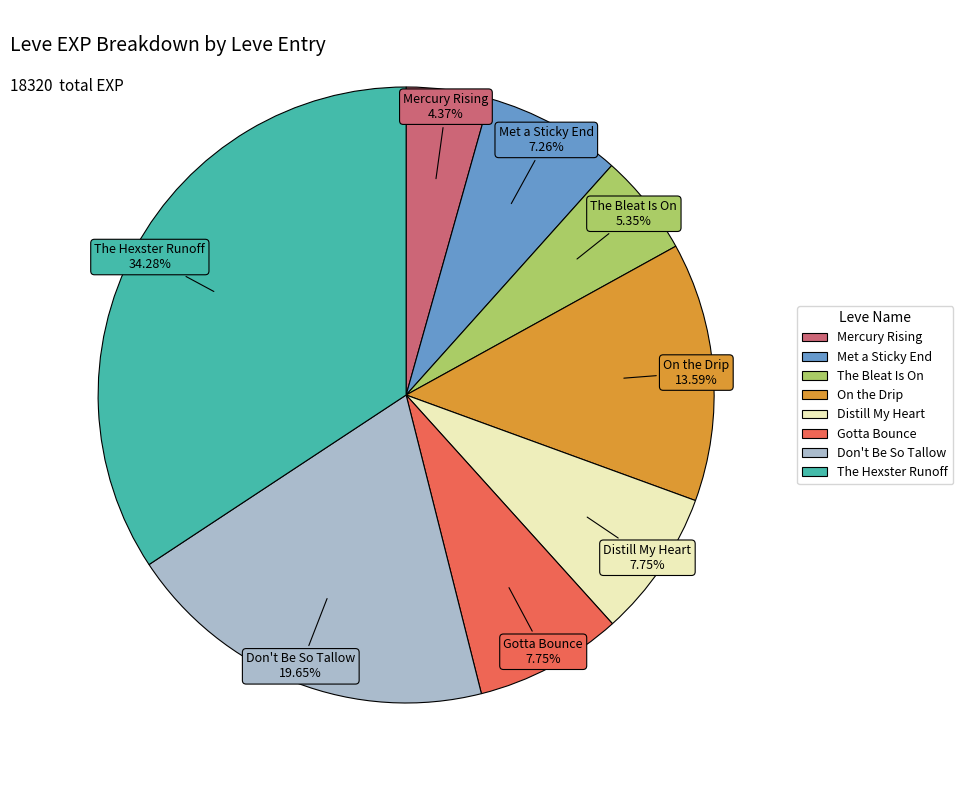

Is the sum of Don't Be So Tallow and The Hexster Runoff greater than half?

Yes